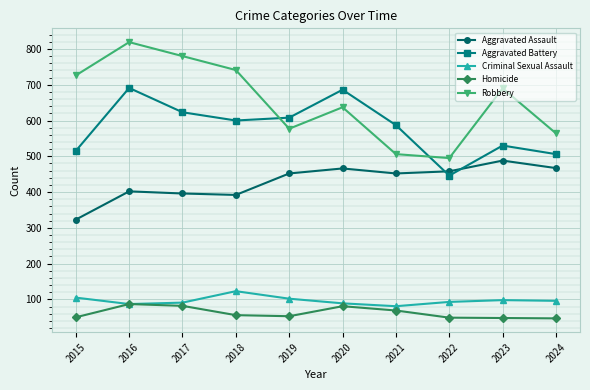

Which series has the widest spread of values?

Robbery